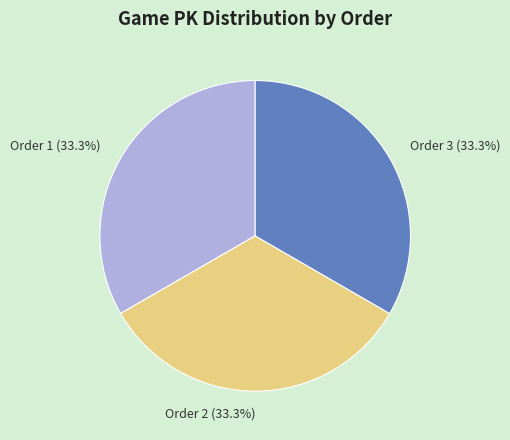

What is the ratio of the value at Order 3 (33.3%) to the value at Order 2 (33.3%)?

1.0